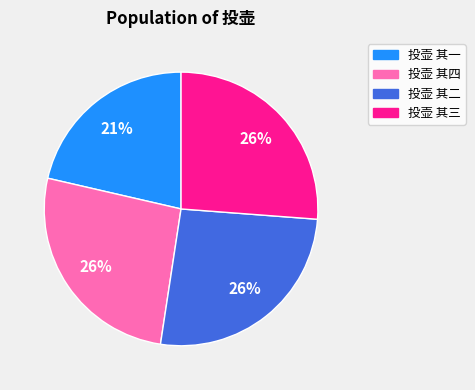

To the nearest percent, what is the difference between the largest and smallest slice percentages?

5%